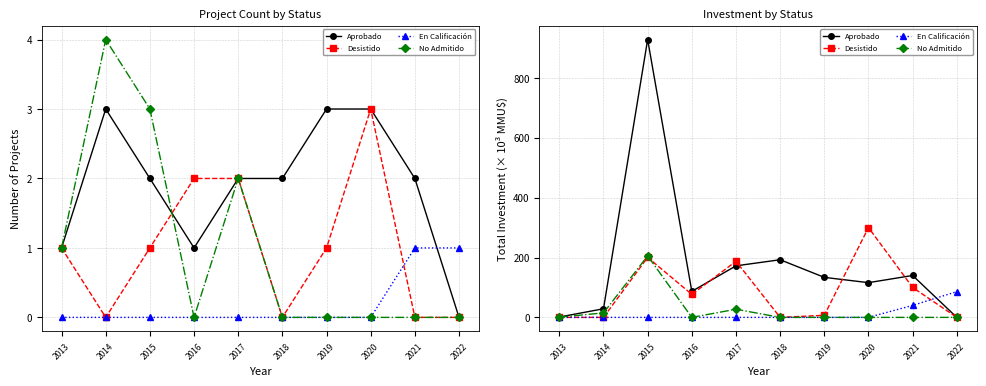

What is the difference between the Aprobado values at 2021 and 2013?

138.8